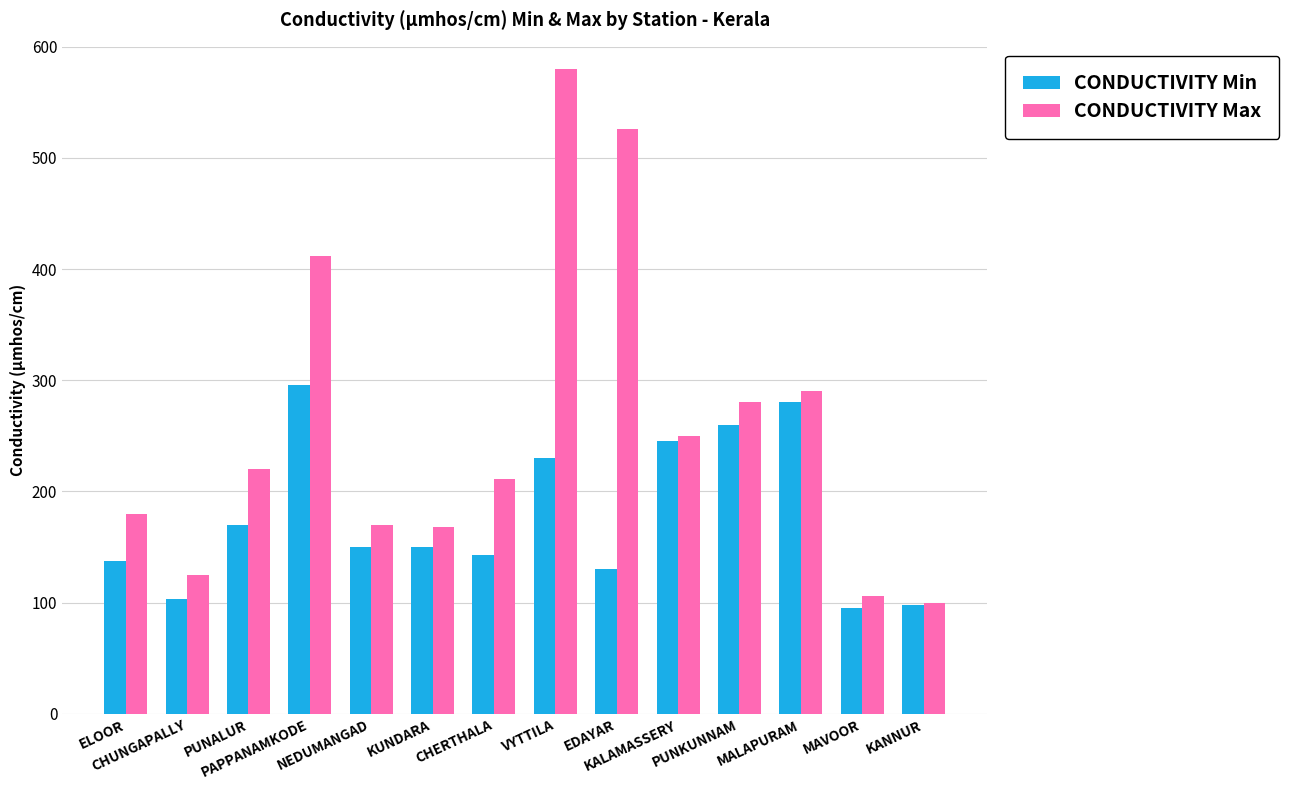

What is the sum of the CONDUCTIVITY Min values at ELOOR and KANNUR?

235